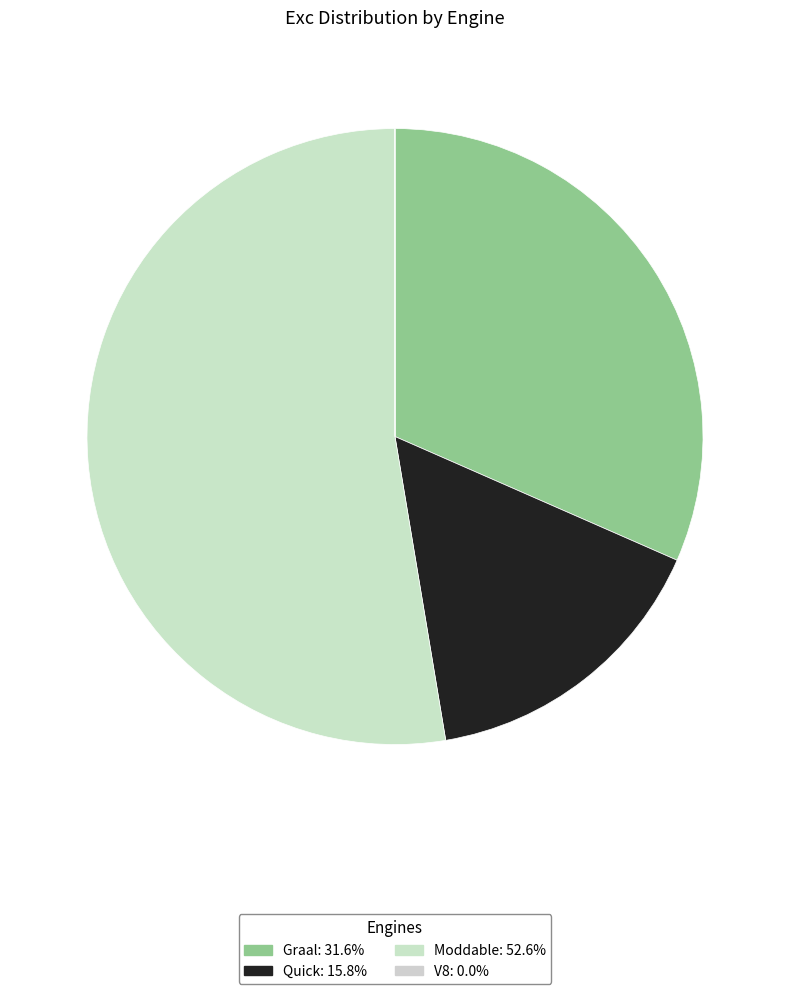

To the nearest percent, what percentage of the pie is Graal?

32%